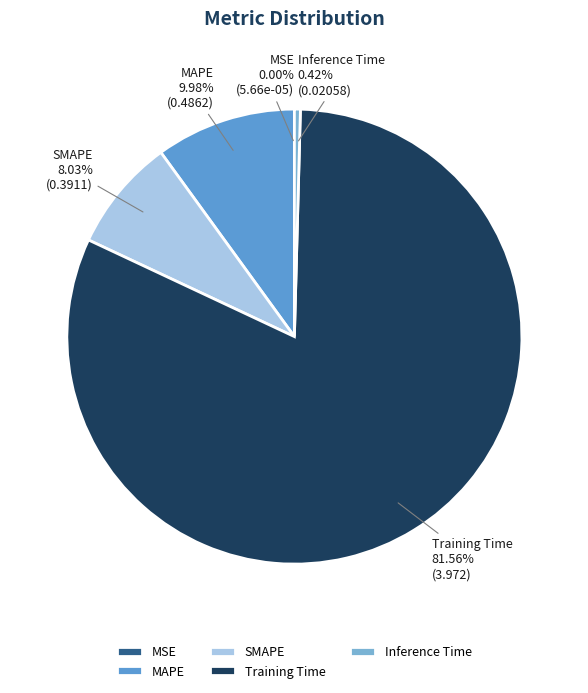

What is the majority slice?

Training Time